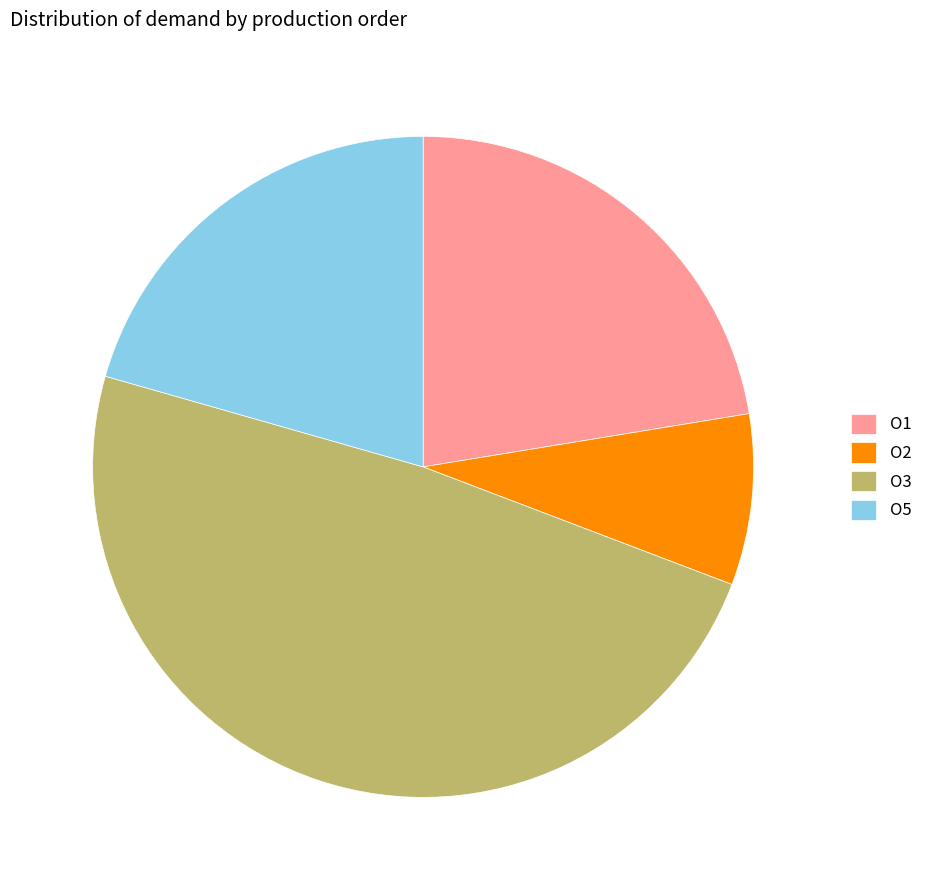

True or false: O3 accounts for 37% of the total.

False